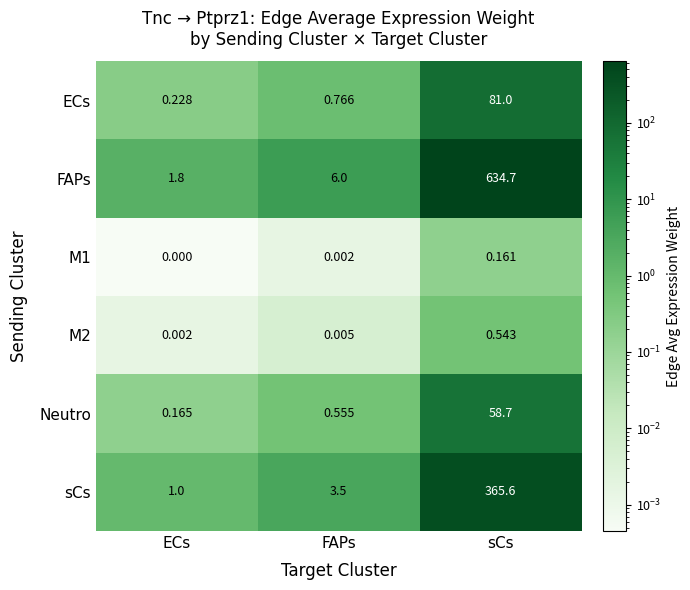

Where is Neutro nearest to the value 29?

FAPs